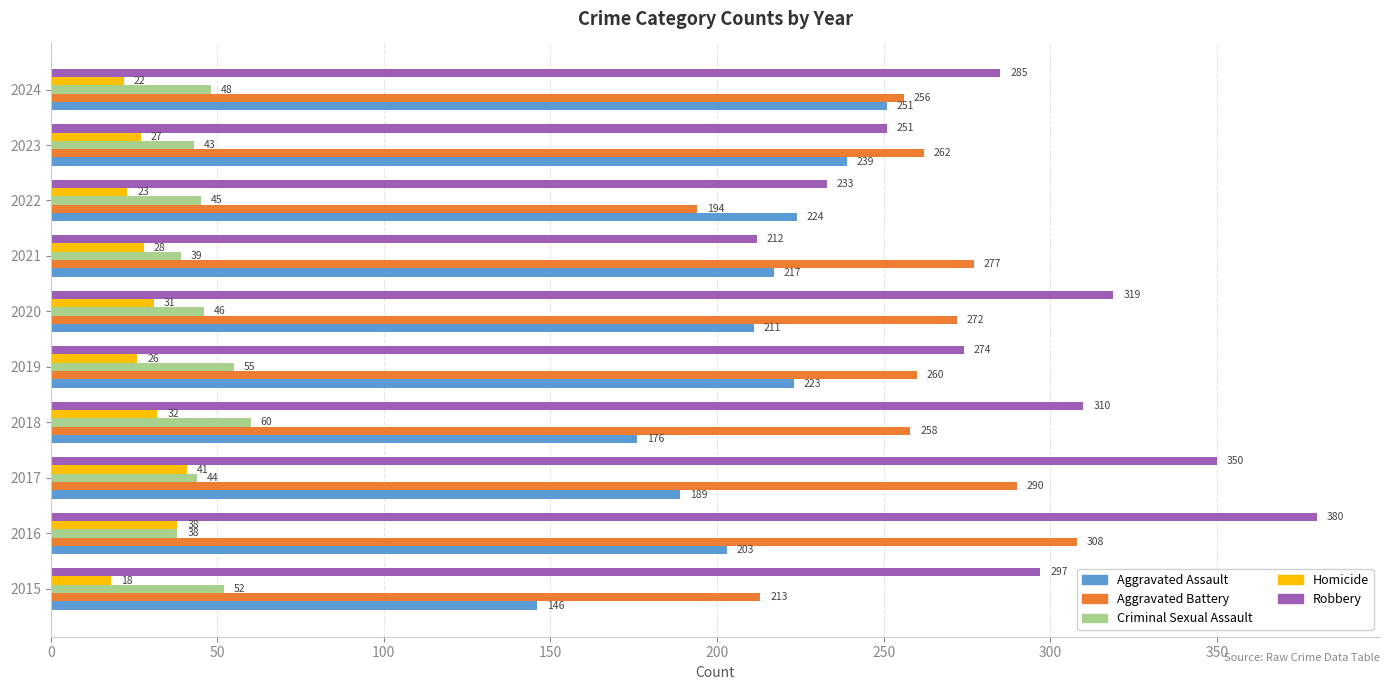

Rank the series by their maximum value, from highest to lowest.

Robbery, Aggravated Battery, Aggravated Assault, Criminal Sexual Assault, Homicide